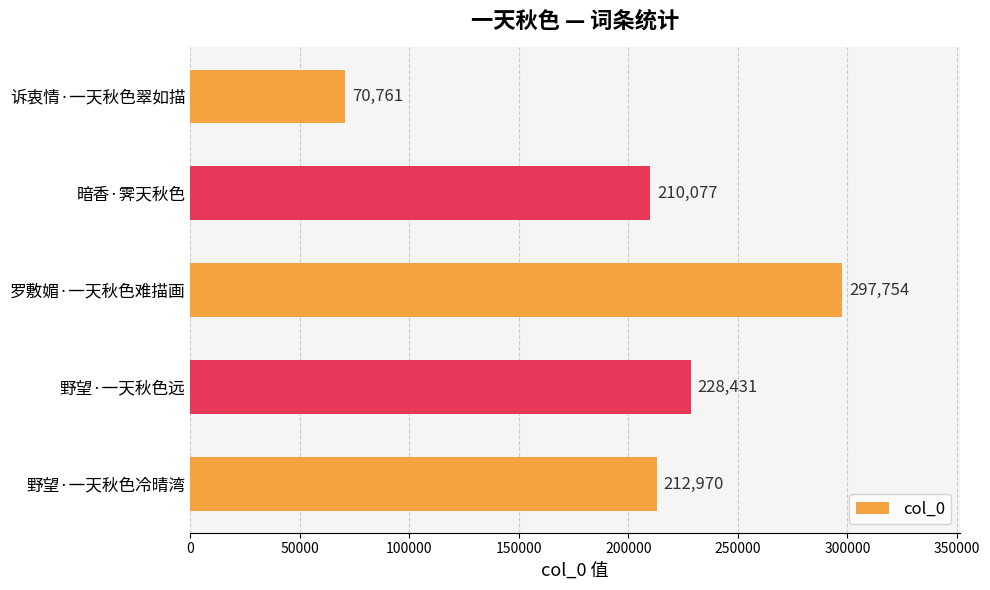

At which label is the value closest to 184257?

暗香·霁天秋色